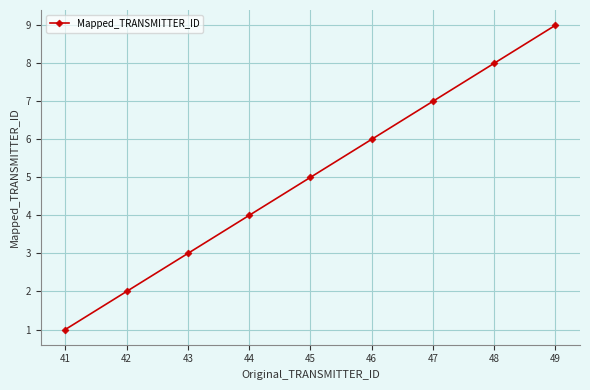

What is the average value?

5